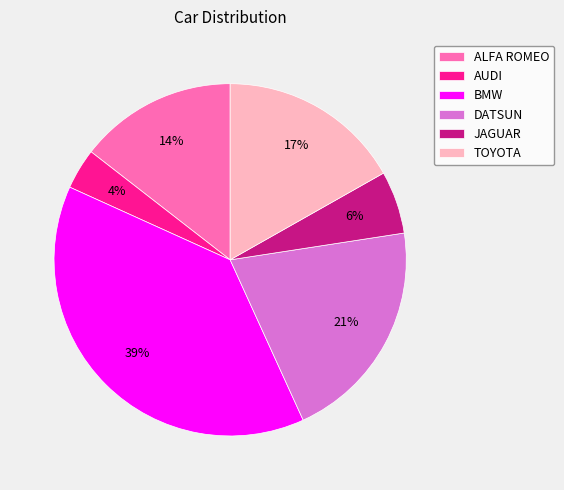

Between ALFA ROMEO and BMW, which is larger?

BMW